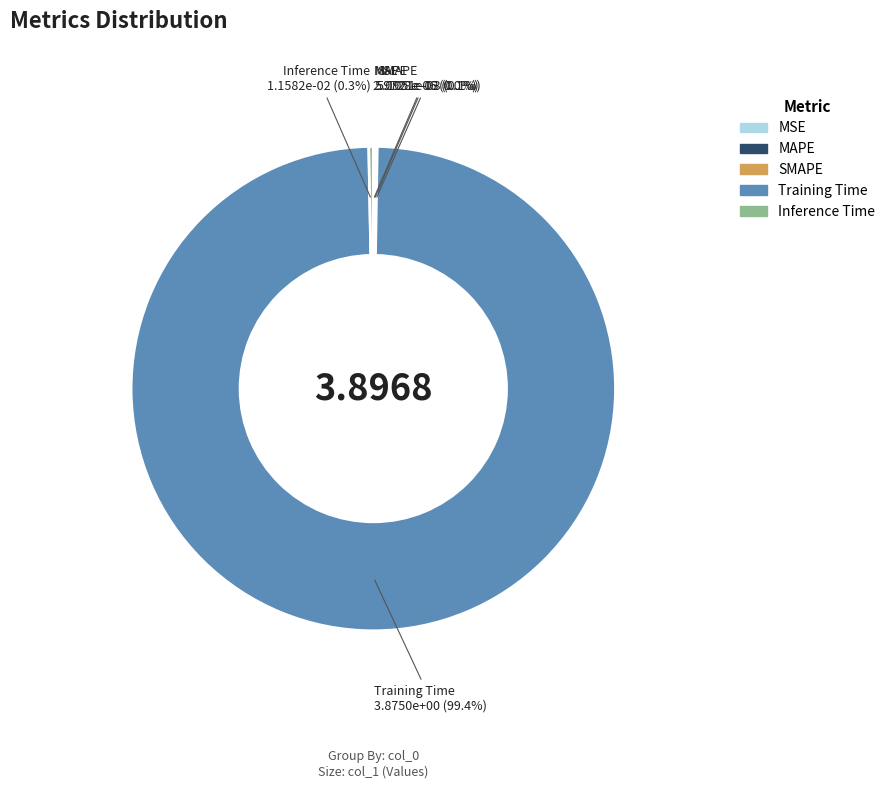

True or false: Training Time accounts for 99% of the total.

True